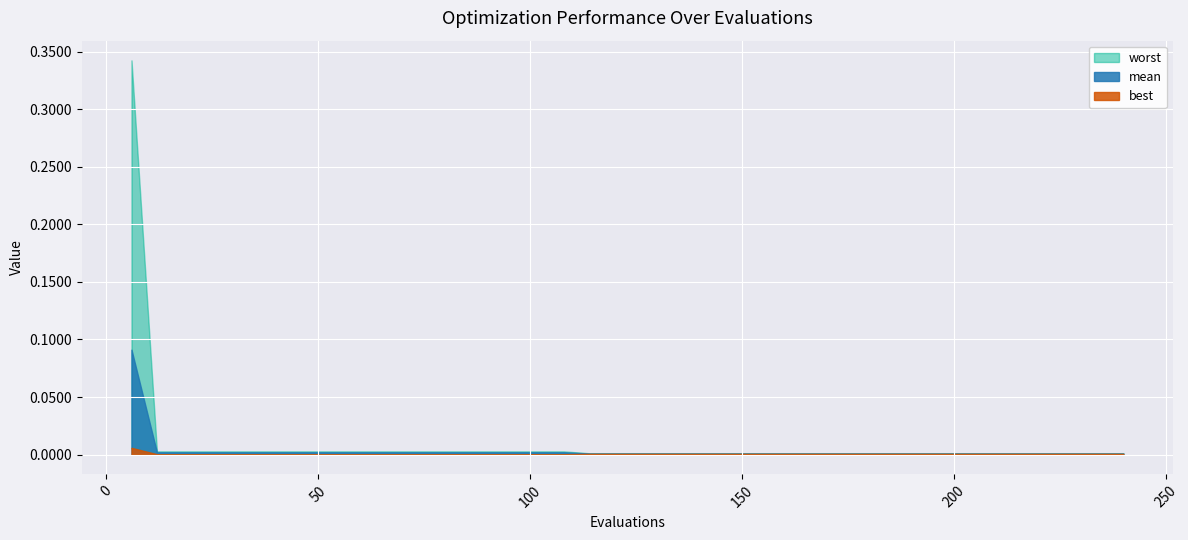

Reading right to left, transcribe all the data shown in this chart.

mean: 0.0	0.0	0.0	0.0	0.0	0.0	0.0	0.0	0.0	0.0	0.0	0.0	0.0	0.0	0.0	0.0	0.0	0.0	0.0	0.0	0.0	0.0	0.0	0.0	0.0	0.0	0.0	0.0	0.0	0.0	0.0	0.0	0.0	0.0	0.0	0.0	0.0	0.0	0.0	0.1
best: 0.0	0.0	0.0	0.0	0.0	0.0	0.0	0.0	0.0	0.0	0.0	0.0	0.0	0.0	0.0	0.0	0.0	0.0	0.0	0.0	0.0	0.0	0.0	0.0	0.0	0.0	0.0	0.0	0.0	0.0	0.0	0.0	0.0	0.0	0.0	0.0	0.0	0.0	0.0	0.0
worst: 0.0	0.0	0.0	0.0	0.0	0.0	0.0	0.0	0.0	0.0	0.0	0.0	0.0	0.0	0.0	0.0	0.0	0.0	0.0	0.0	0.0	0.0	0.0	0.0	0.0	0.0	0.0	0.0	0.0	0.0	0.0	0.0	0.0	0.0	0.0	0.0	0.0	0.0	0.0	0.3